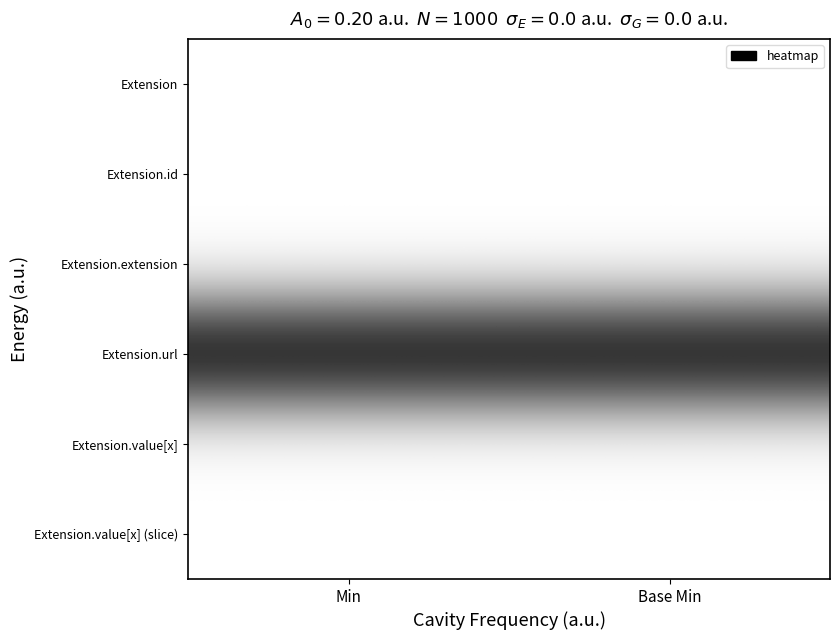

Which series has the largest total across all categories?

Extension.url